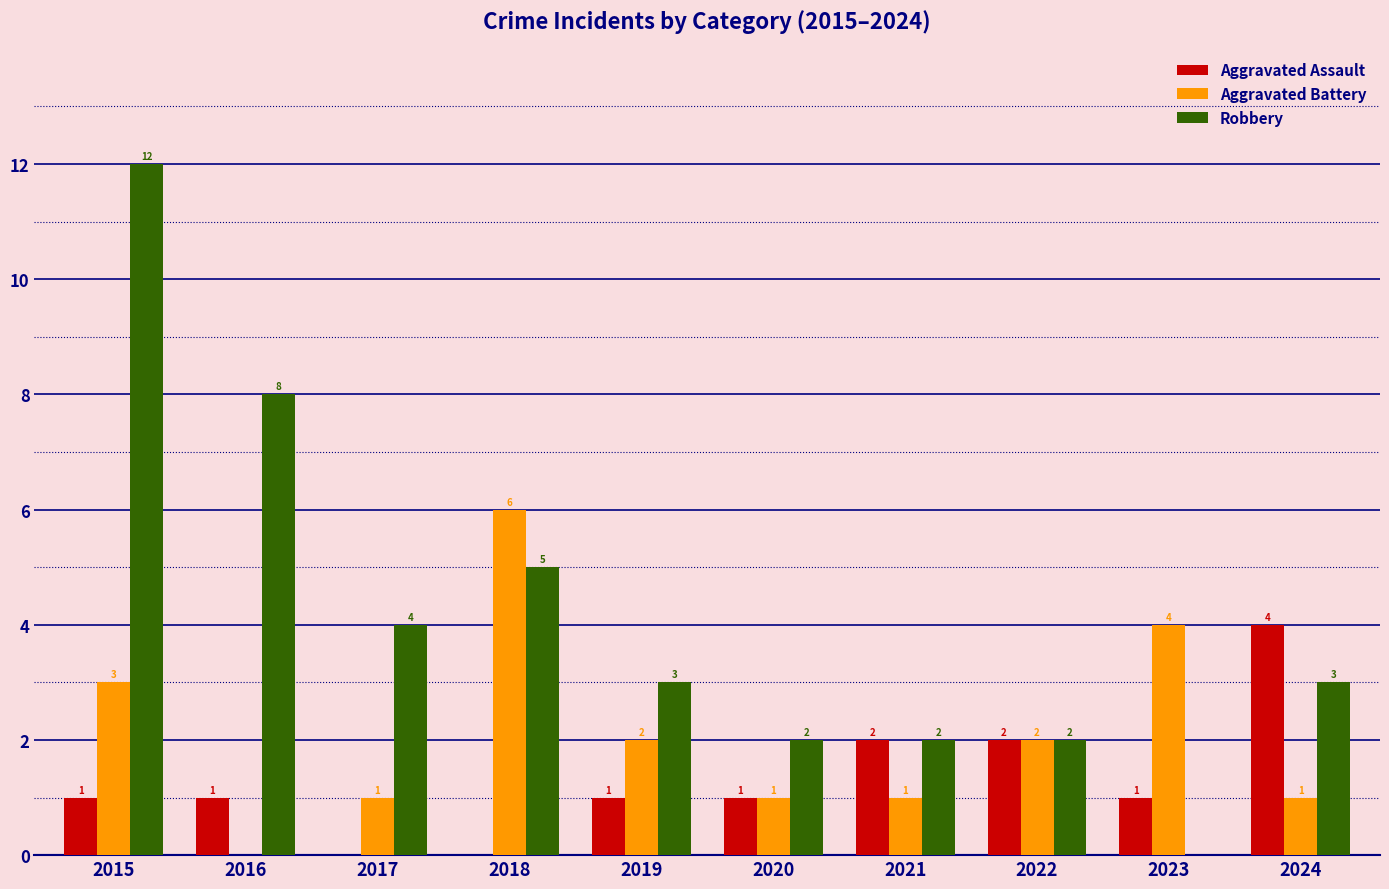

What is the sum of the Aggravated Assault values at 2023 and 2020?

2